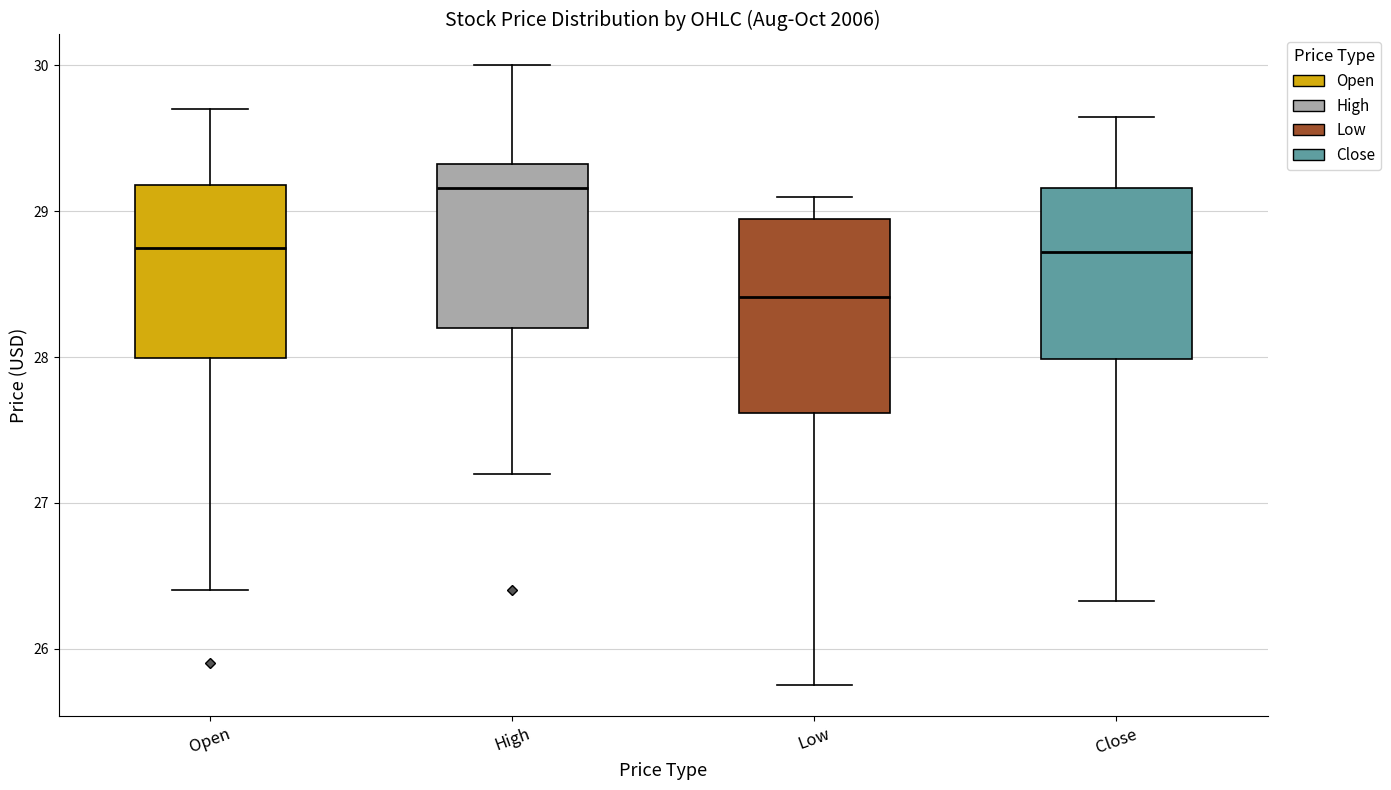

Which box has the lowest median line?

Low